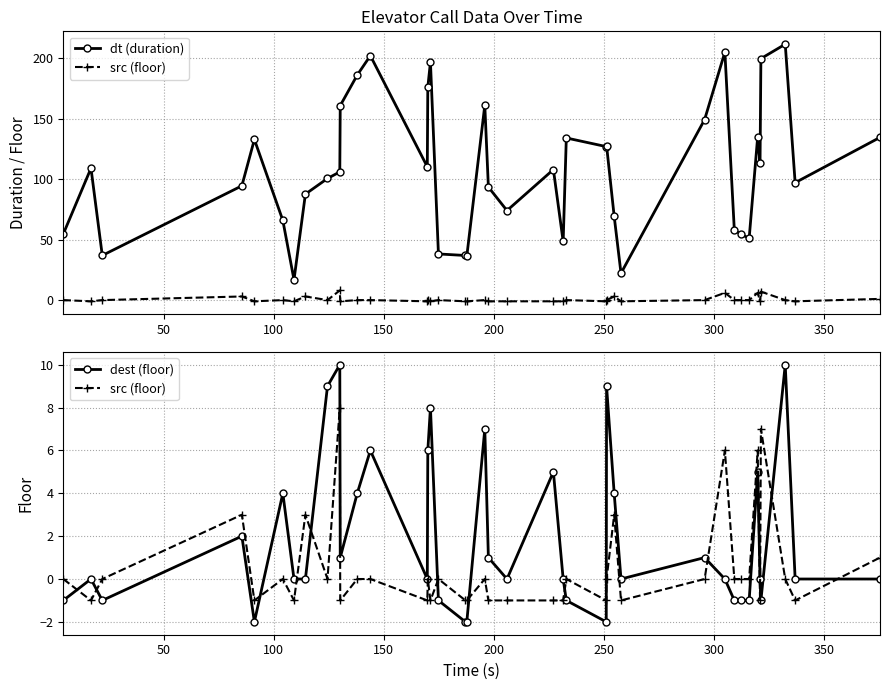

True or false: dt (duration) has a value of 56.5 at 150.

False